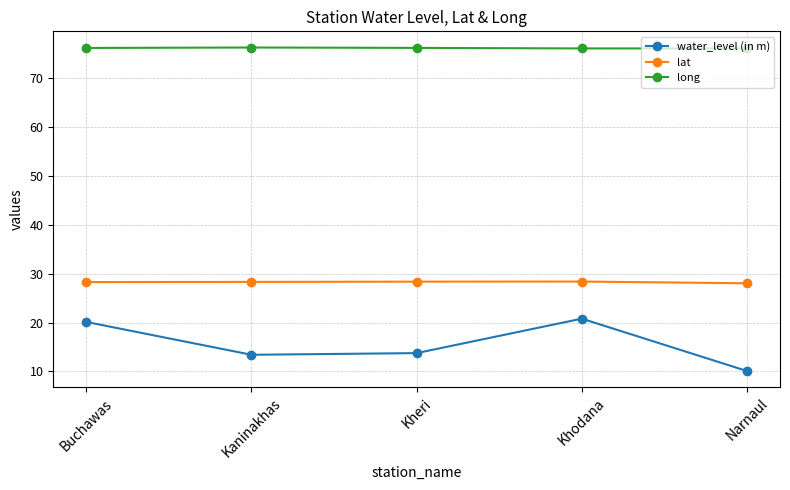

List the series in order of their overall mean, lowest first.

water_level (in m), lat, long